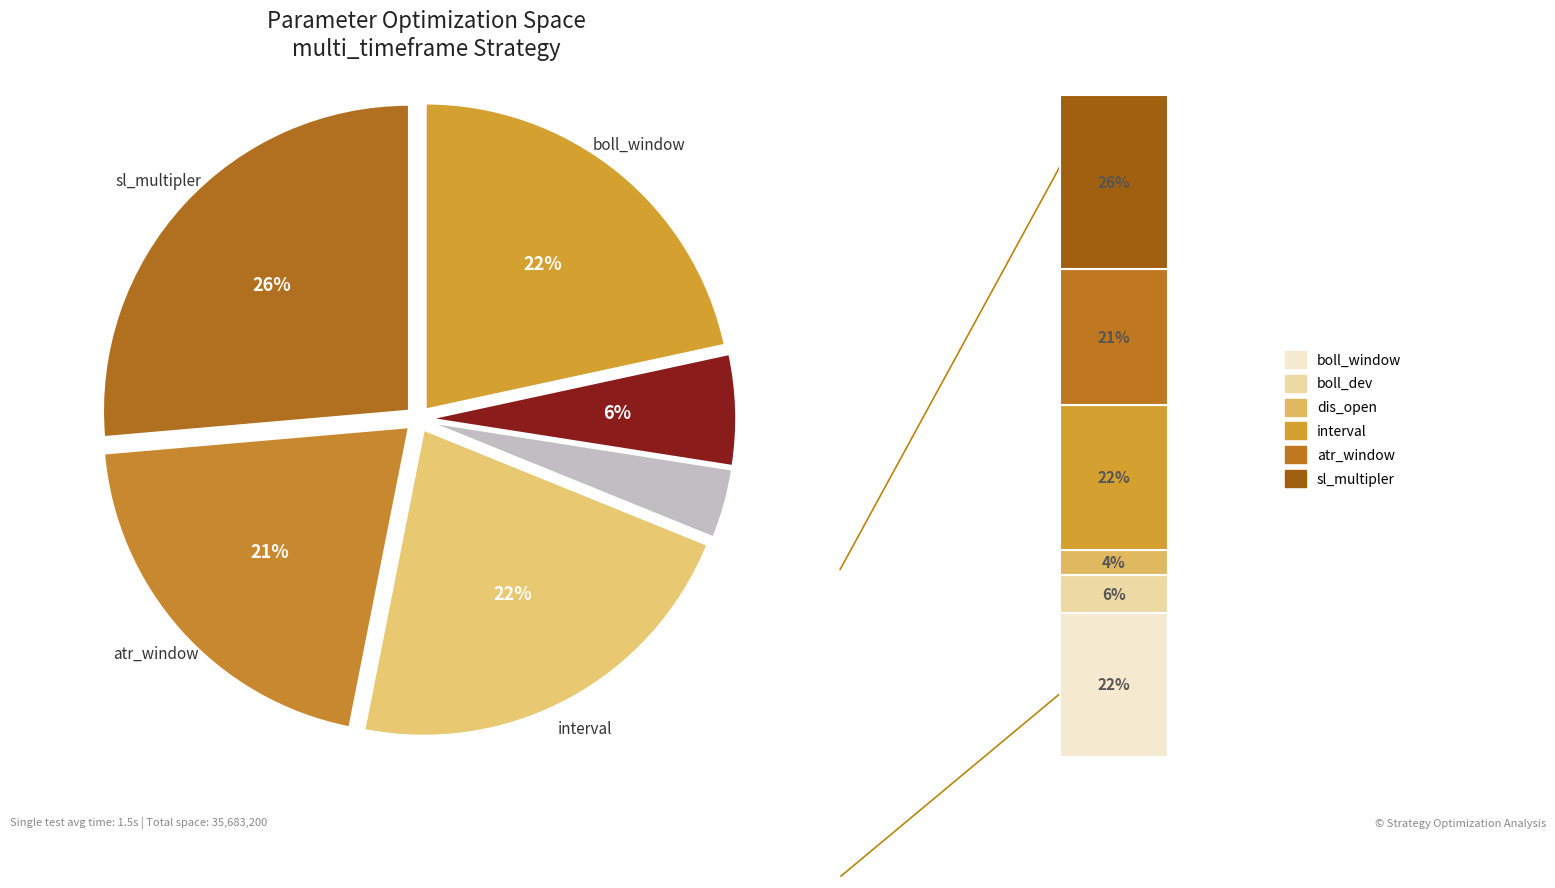

How many segments does this pie chart have?

6